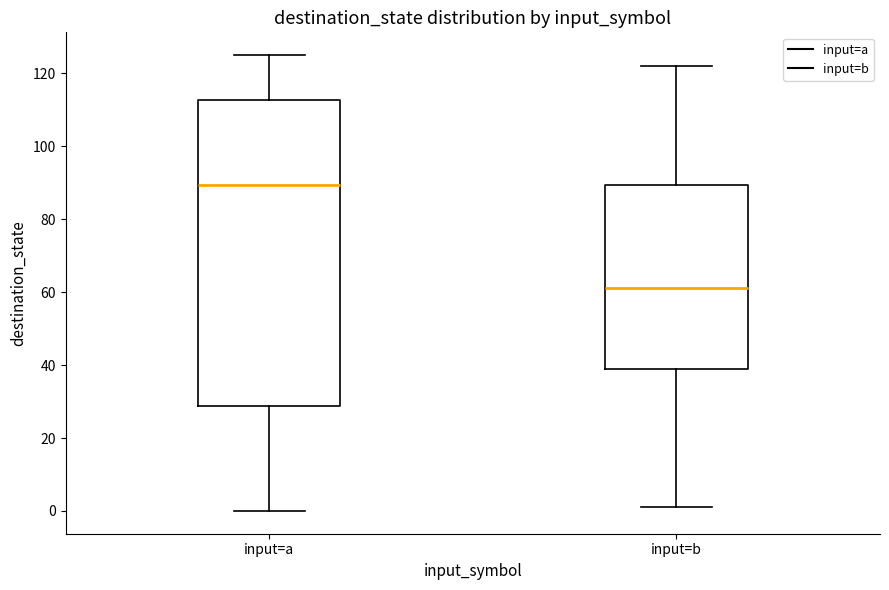

Which box is the tallest, from its lower edge to its upper edge?

input=a